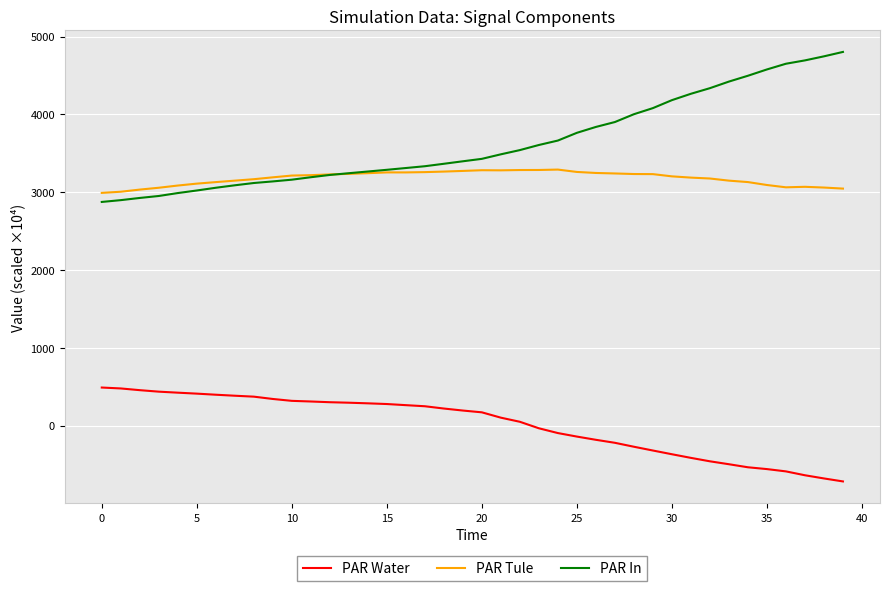

What is the average value of the PAR In series?

3633.2